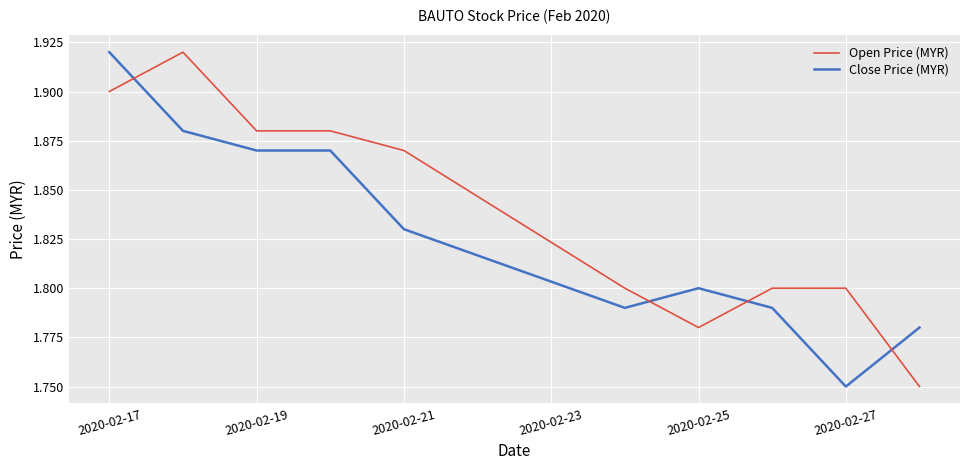

What is the difference between the maximum and second lowest values in the Open Price (MYR) series?

0.1